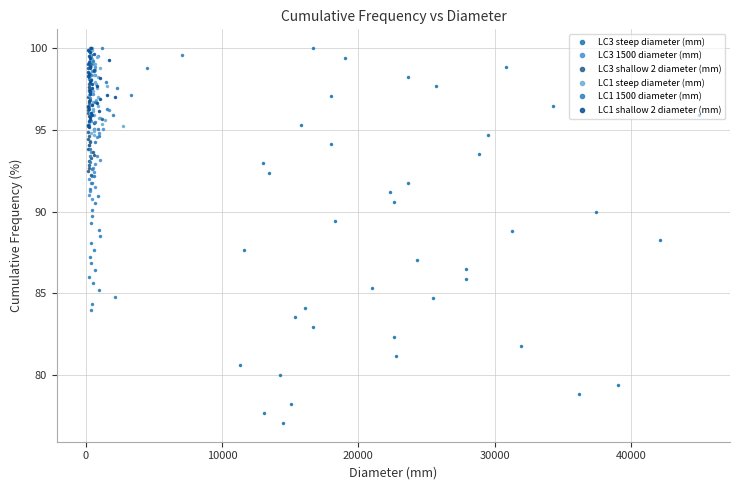

In LC3 steep diameter (mm), how many points are lower than both neighbors (excluding endpoints)?

13